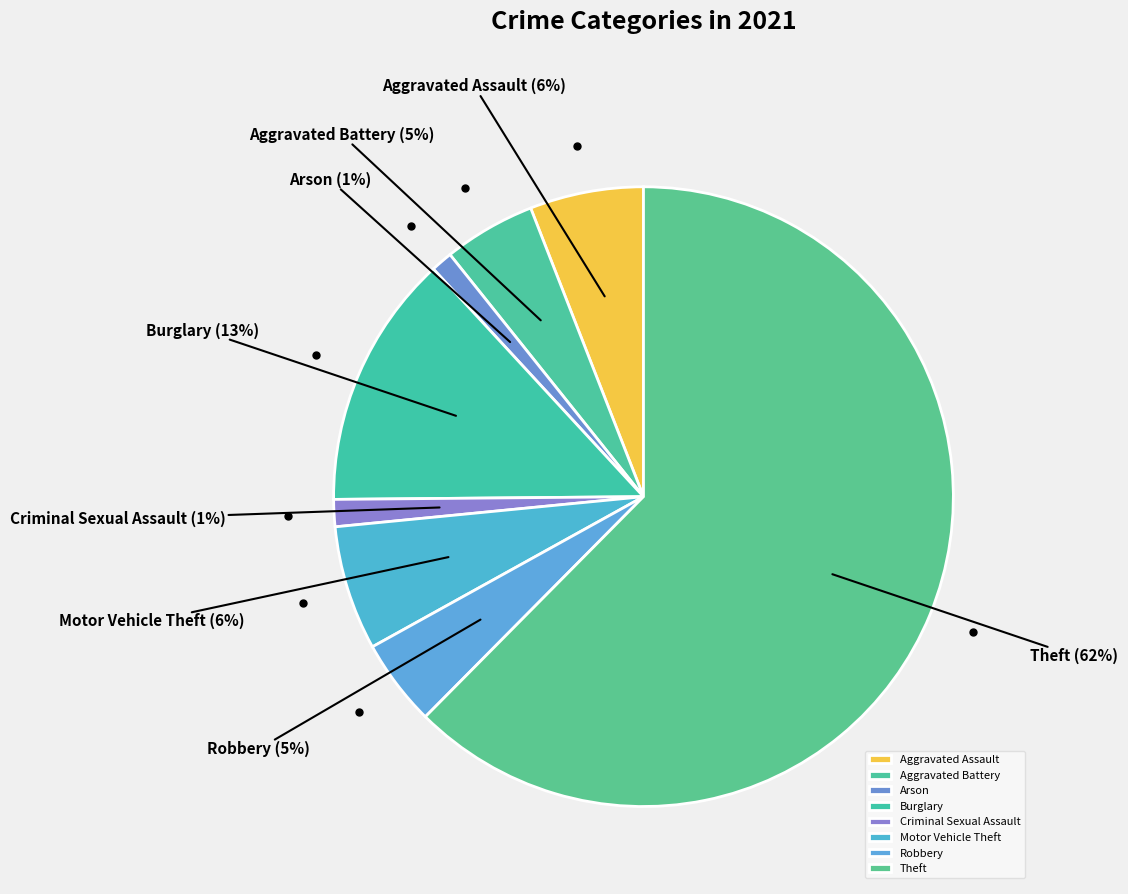

To the nearest percent, what is the combined percentage of Arson and Robbery?

6%